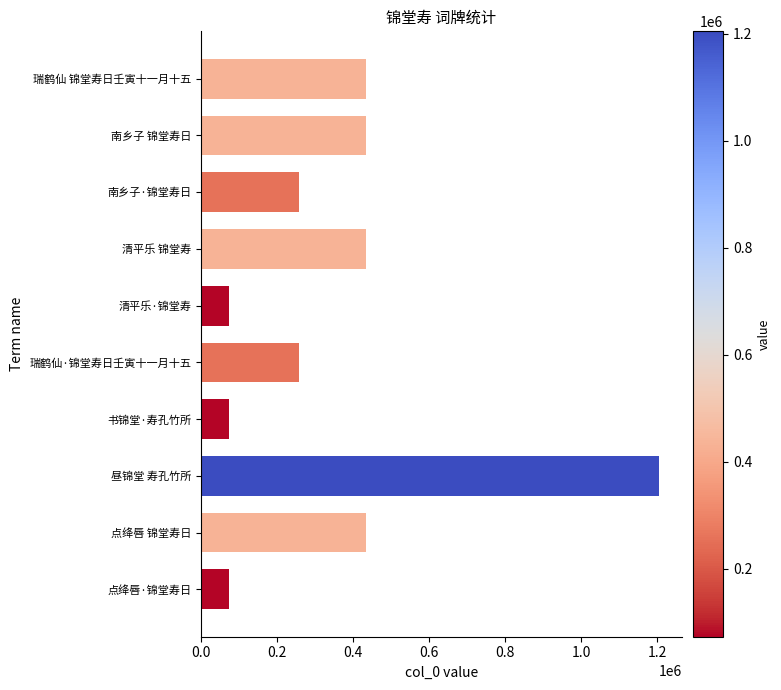

What is the value of the 2nd bar from the top?

434364